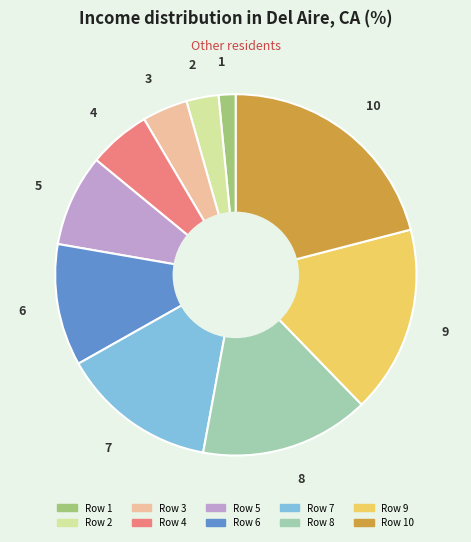

What is the ratio of the value at 9 to the value at 6?

1.5